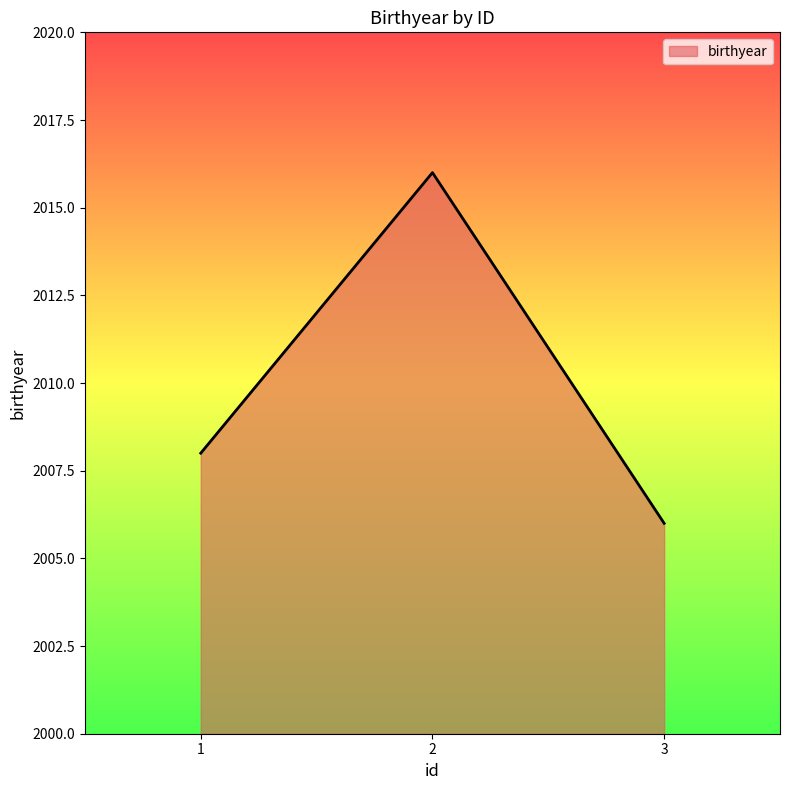

List the labels in order of value, smallest first.

3, 1, 2